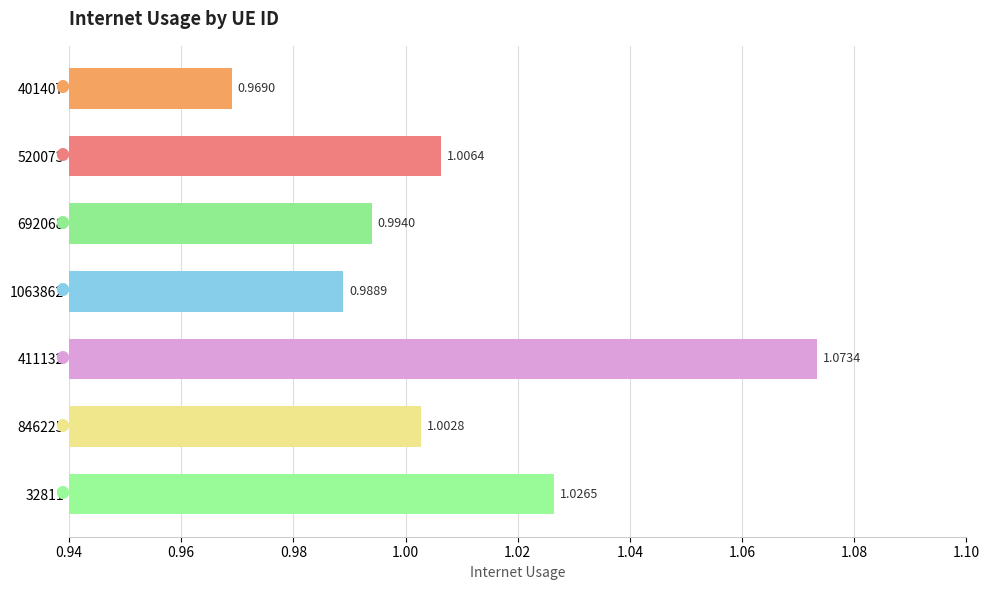

How many bars are there in total?

7